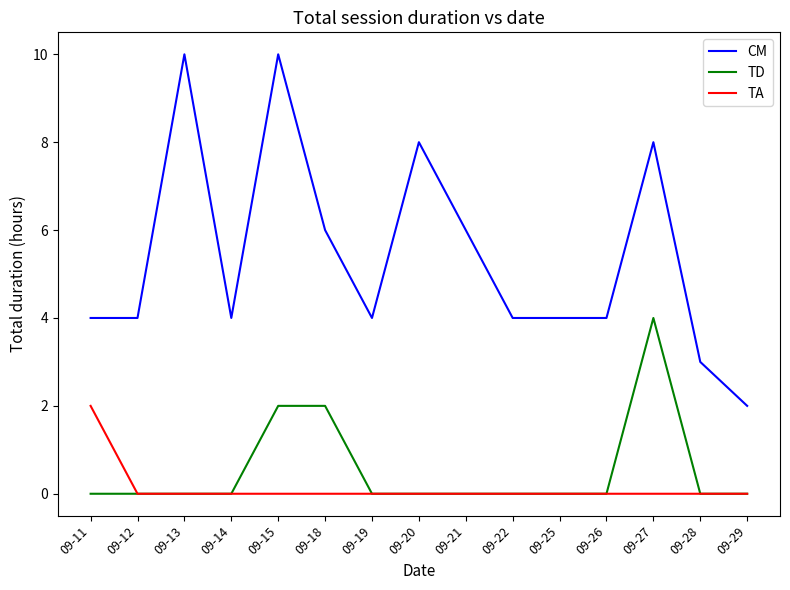

Reading left to right, list all the values displayed in this chart.

CM: 09-11=4	09-12=4	09-13=10	09-14=4	09-15=10	09-18=6	09-19=4	09-20=8	09-21=6	09-22=4	09-25=4	09-26=4	09-27=8	09-28=3	09-29=2
TD: 09-11=0	09-12=0	09-13=0	09-14=0	09-15=2	09-18=2	09-19=0	09-20=0	09-21=0	09-22=0	09-25=0	09-26=0	09-27=4	09-28=0	09-29=0
TA: 09-11=2	09-12=0	09-13=0	09-14=0	09-15=0	09-18=0	09-19=0	09-20=0	09-21=0	09-22=0	09-25=0	09-26=0	09-27=0	09-28=0	09-29=0